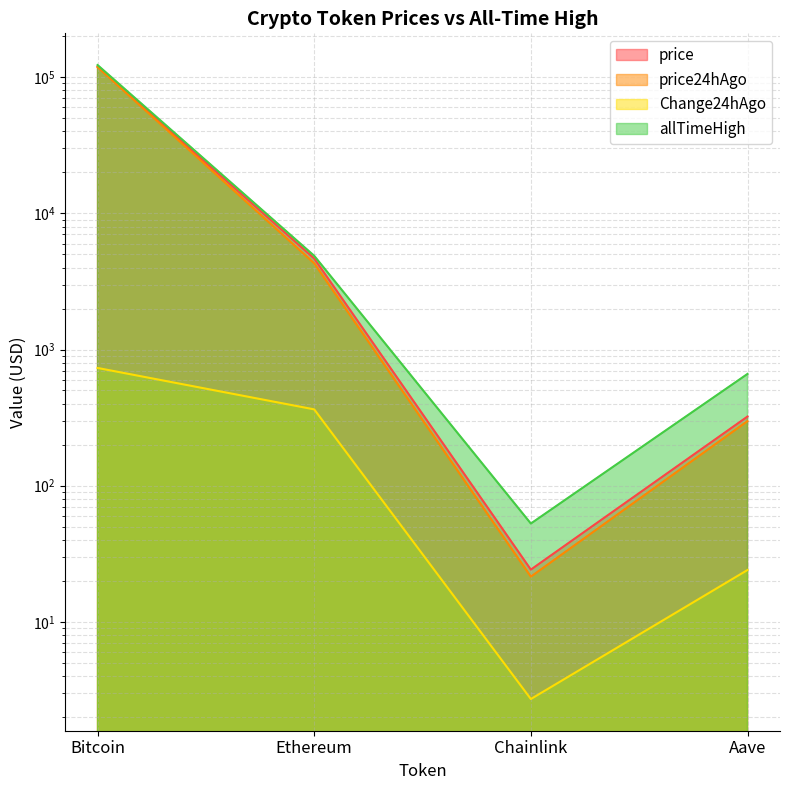

True or false: allTimeHigh and price cross at least once.

False